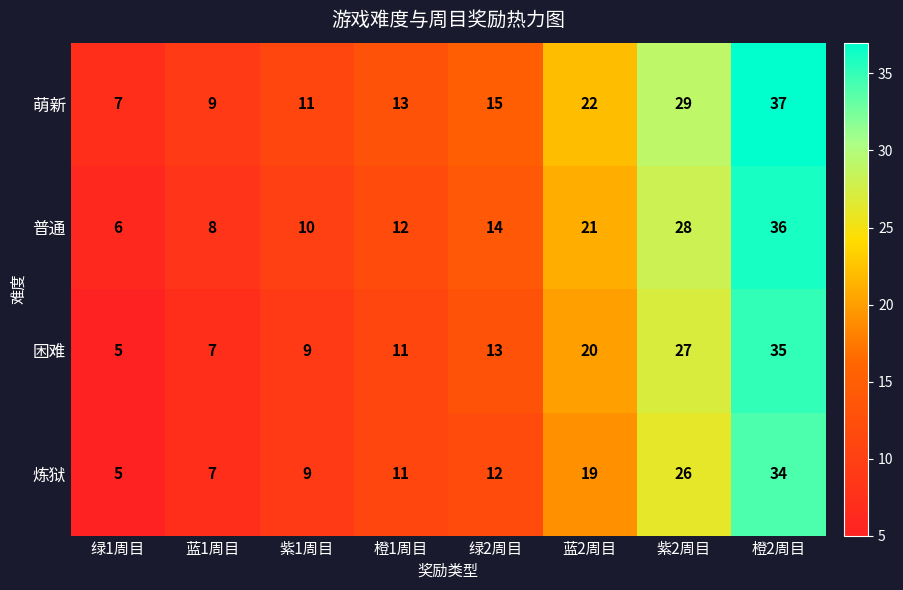

What is the approximate value of 萌新 at 绿2周目, to the nearest 10?

20